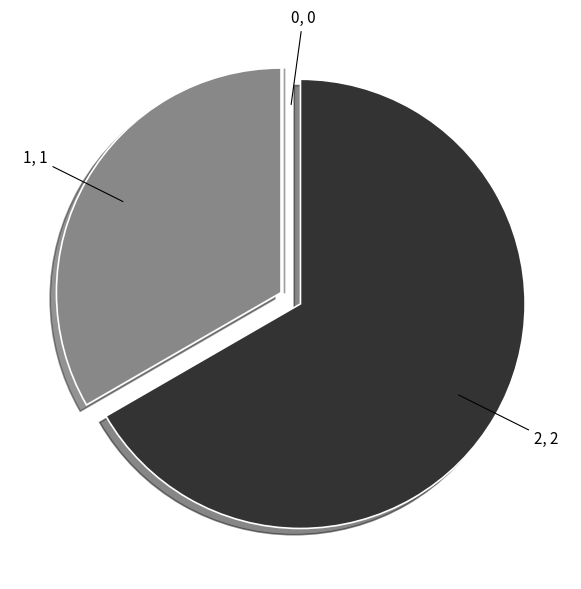

Is there a majority slice in this chart?

Yes